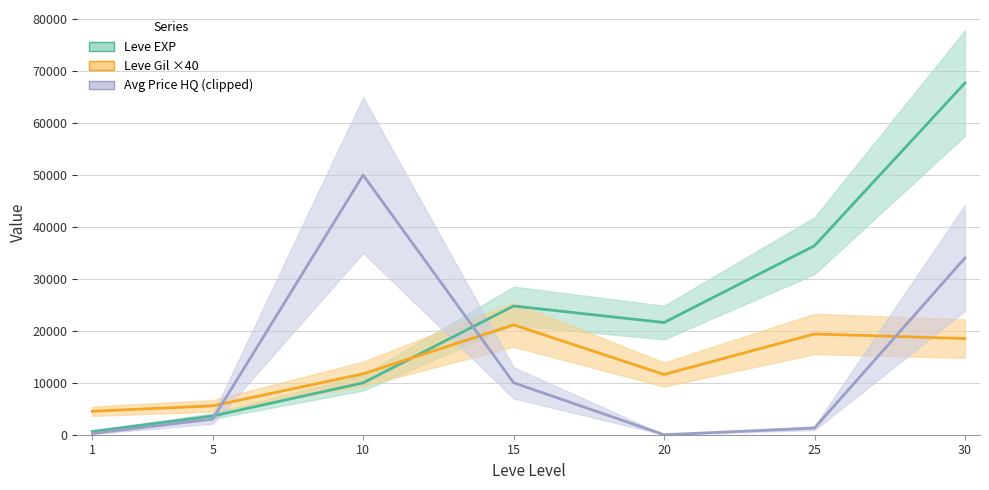

Does the chart have visible grid lines?

Yes